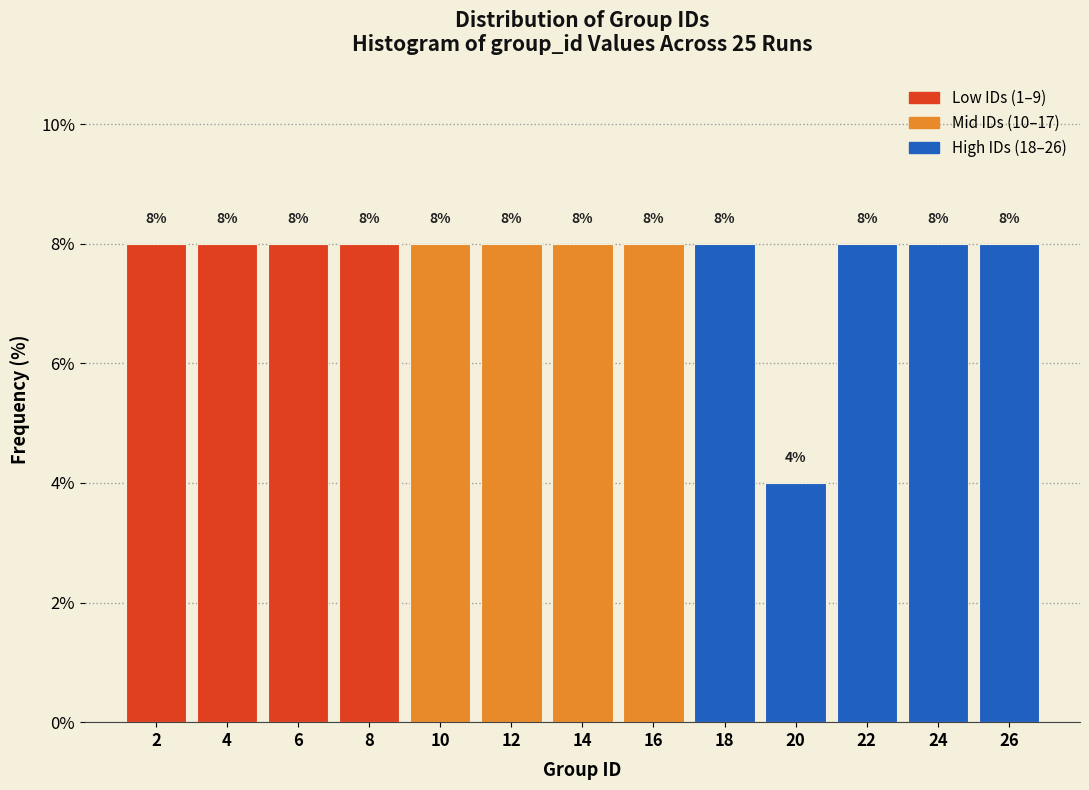

Reading left to right, what are all the values shown in this chart?

8	8	8	8	8	8	8	8	8	4	8	8	8